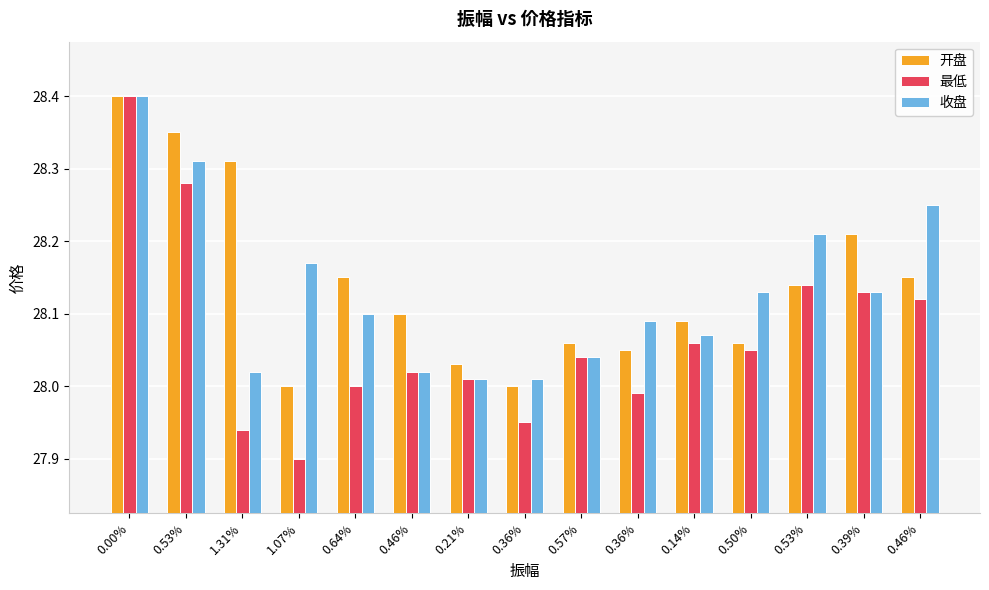

List the labels in order of 开盘 value, smallest first.

1.07%, 0.36%, 0.21%, 0.36%, 0.57%, 0.50%, 0.14%, 0.46%, 0.53%, 0.64%, 0.46%, 0.39%, 1.31%, 0.53%, 0.00%